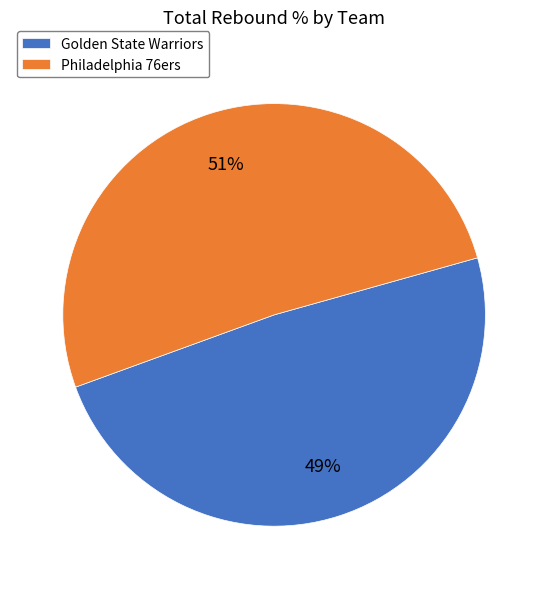

Approximately how many times larger is the value at Golden State Warriors compared to Philadelphia 76ers?

1.0